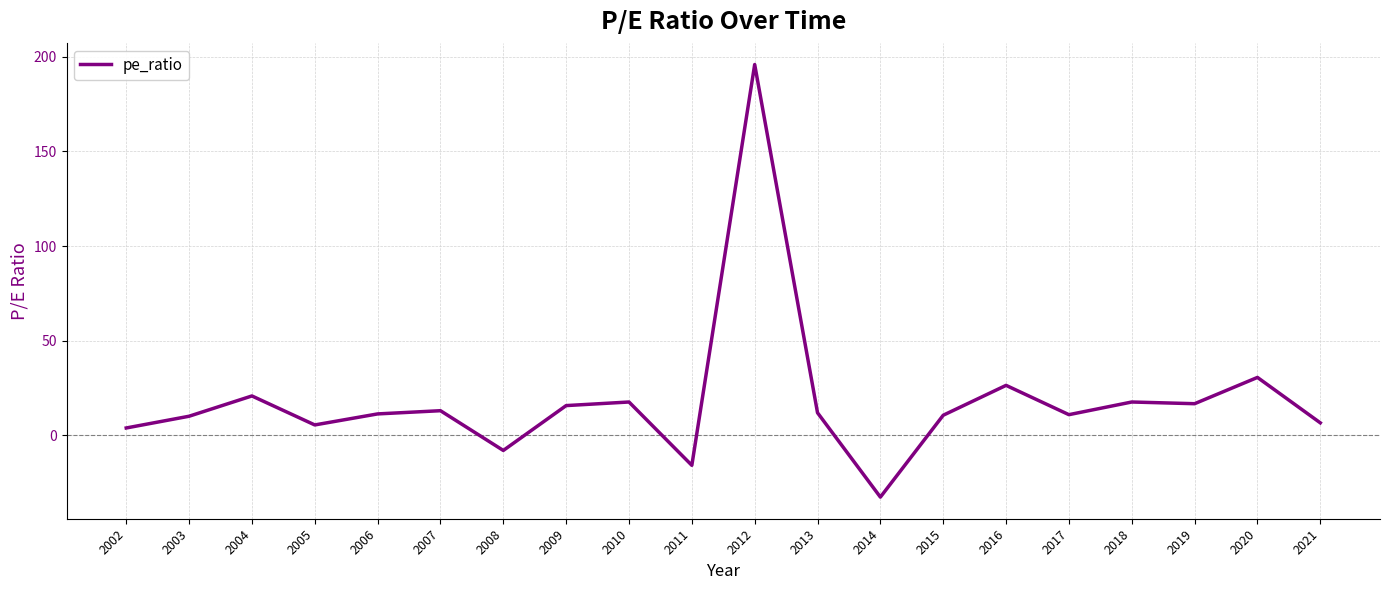

Which has a higher value, 2020 or 2015?

2020